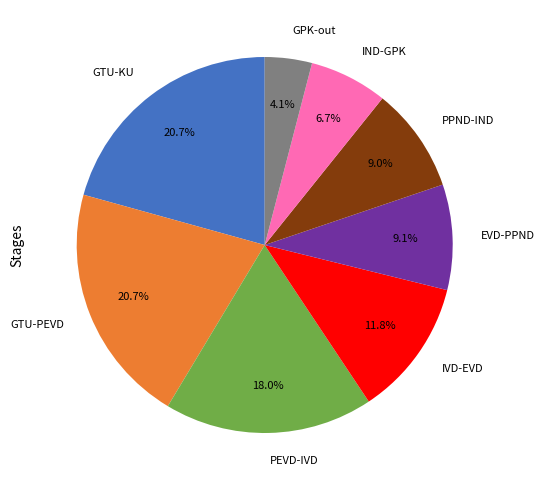

What is the smallest slice in the pie chart?

GPK-out